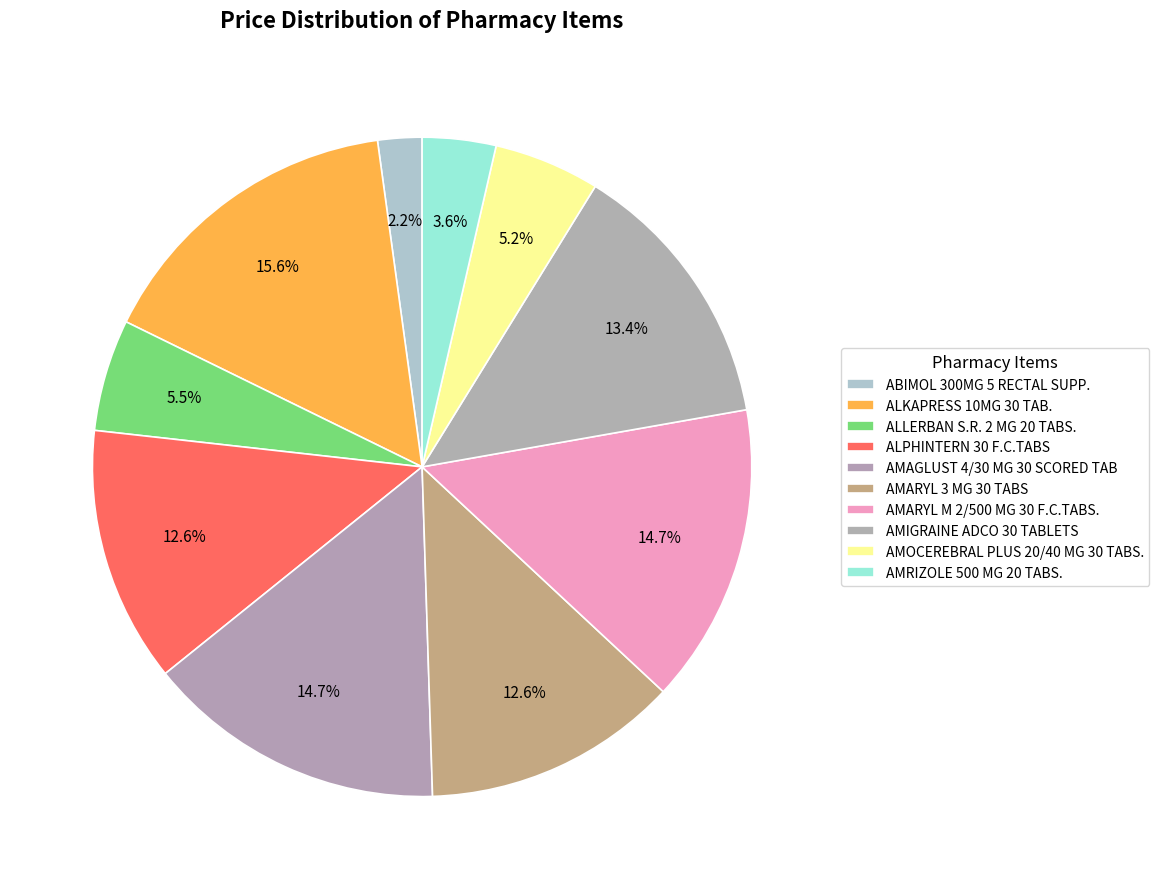

How many segments does this pie chart have?

10